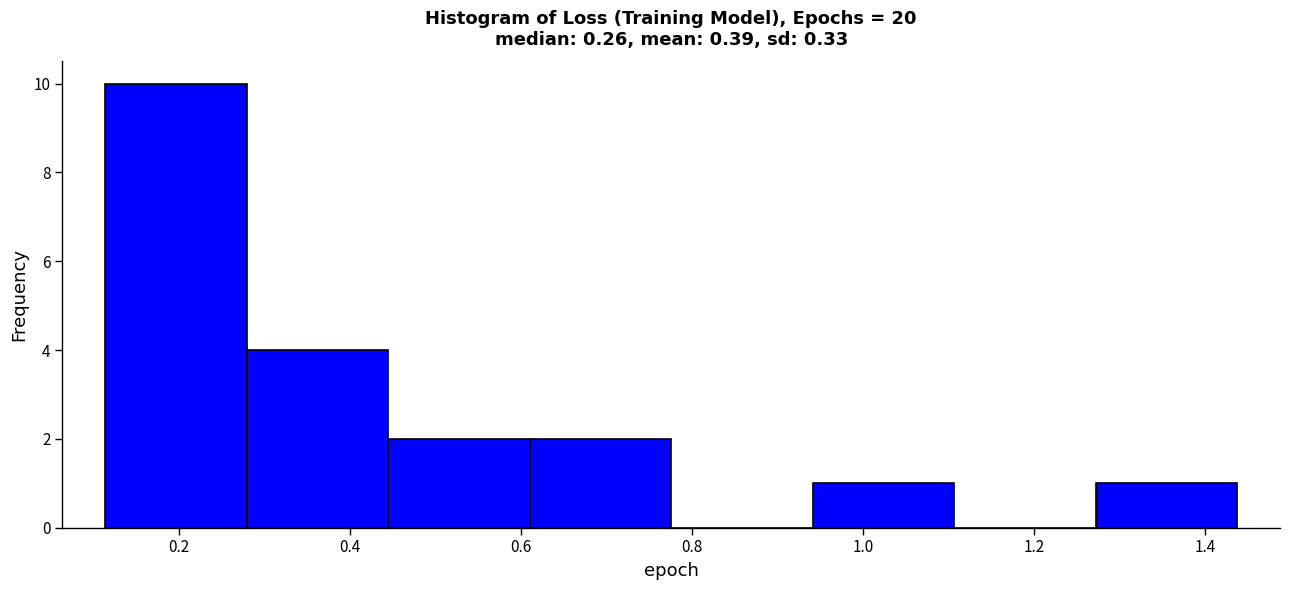

Which range on the x-axis has the tallest bar?

0.12 to 0.28